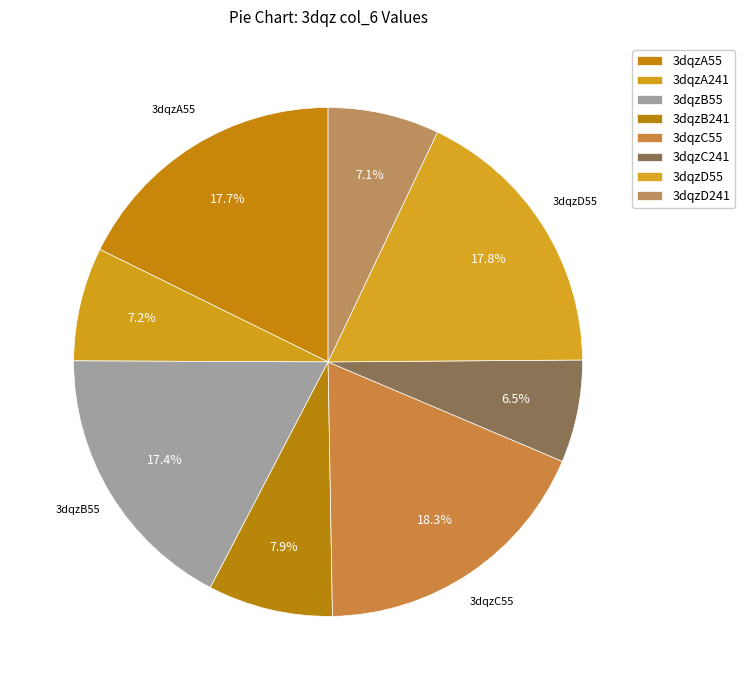

Count the number of slices in the pie.

8